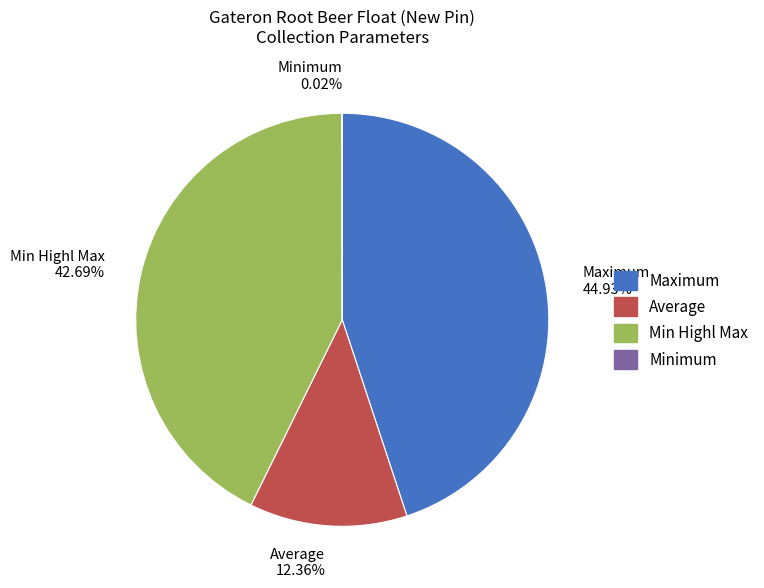

Approximately how many times larger is the value at Maximum compared to Min Highl Max?

1.1